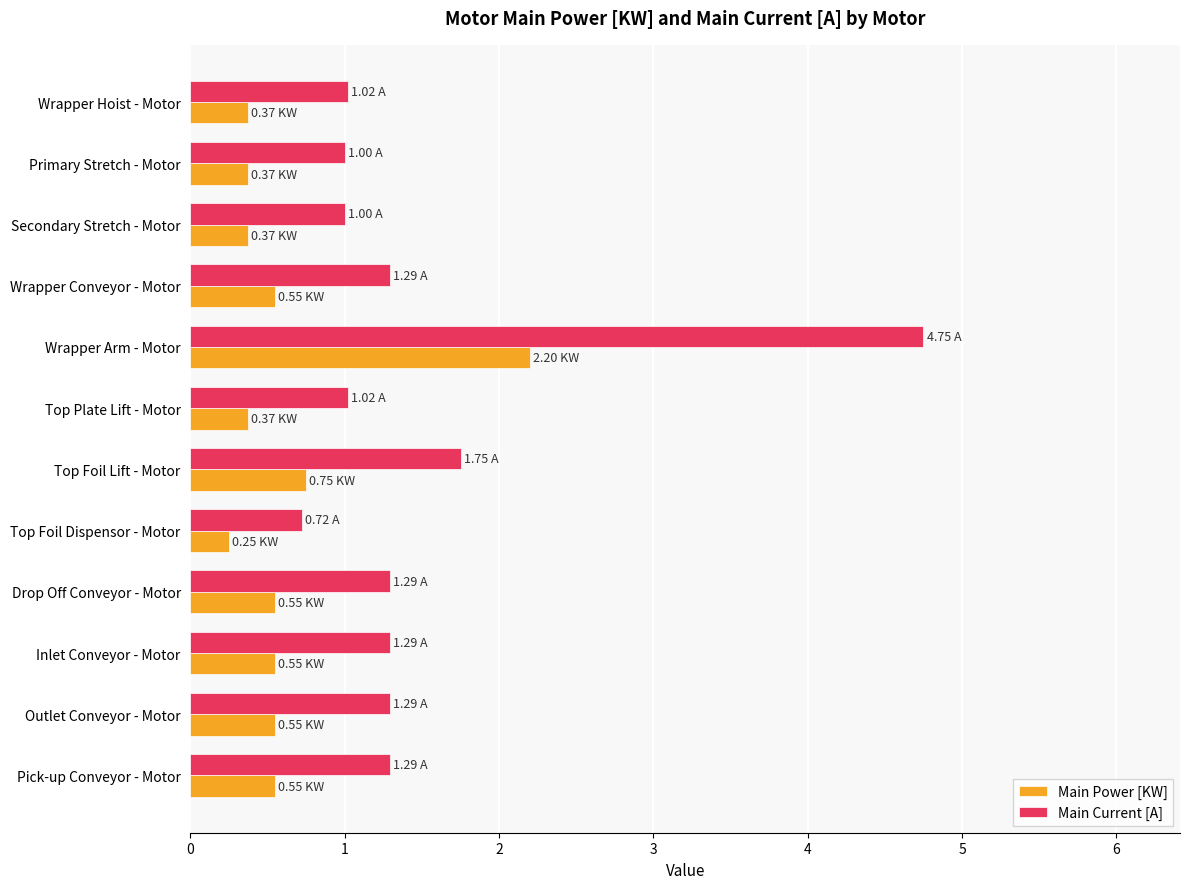

Rank the series by their maximum value, from lowest to highest.

Main Power [KW], Main Current [A]